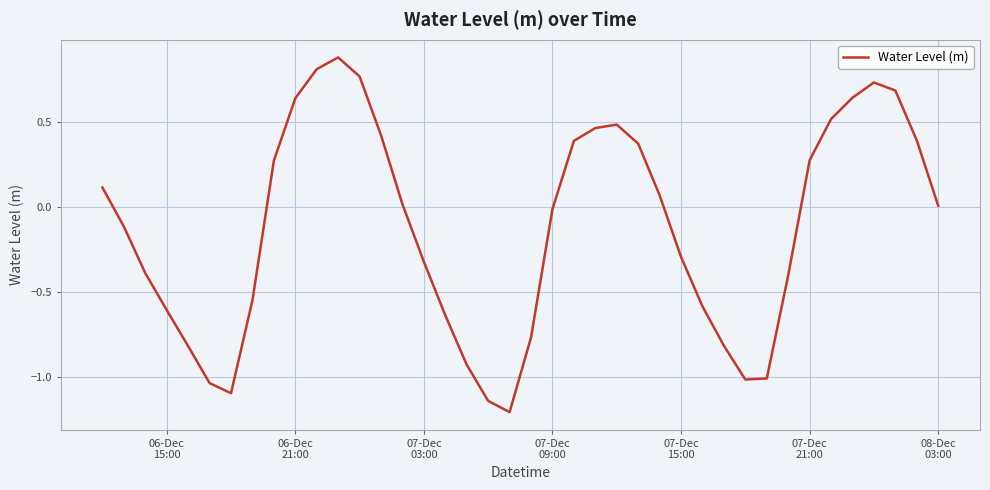

What is the smallest value displayed?

-1.2